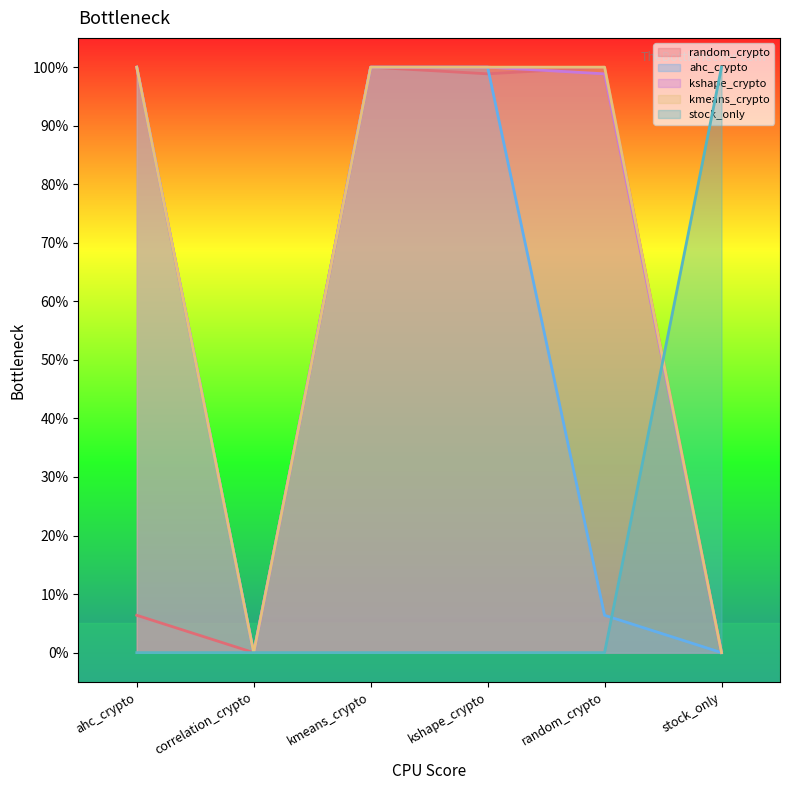

How many series are shown in this chart?

5